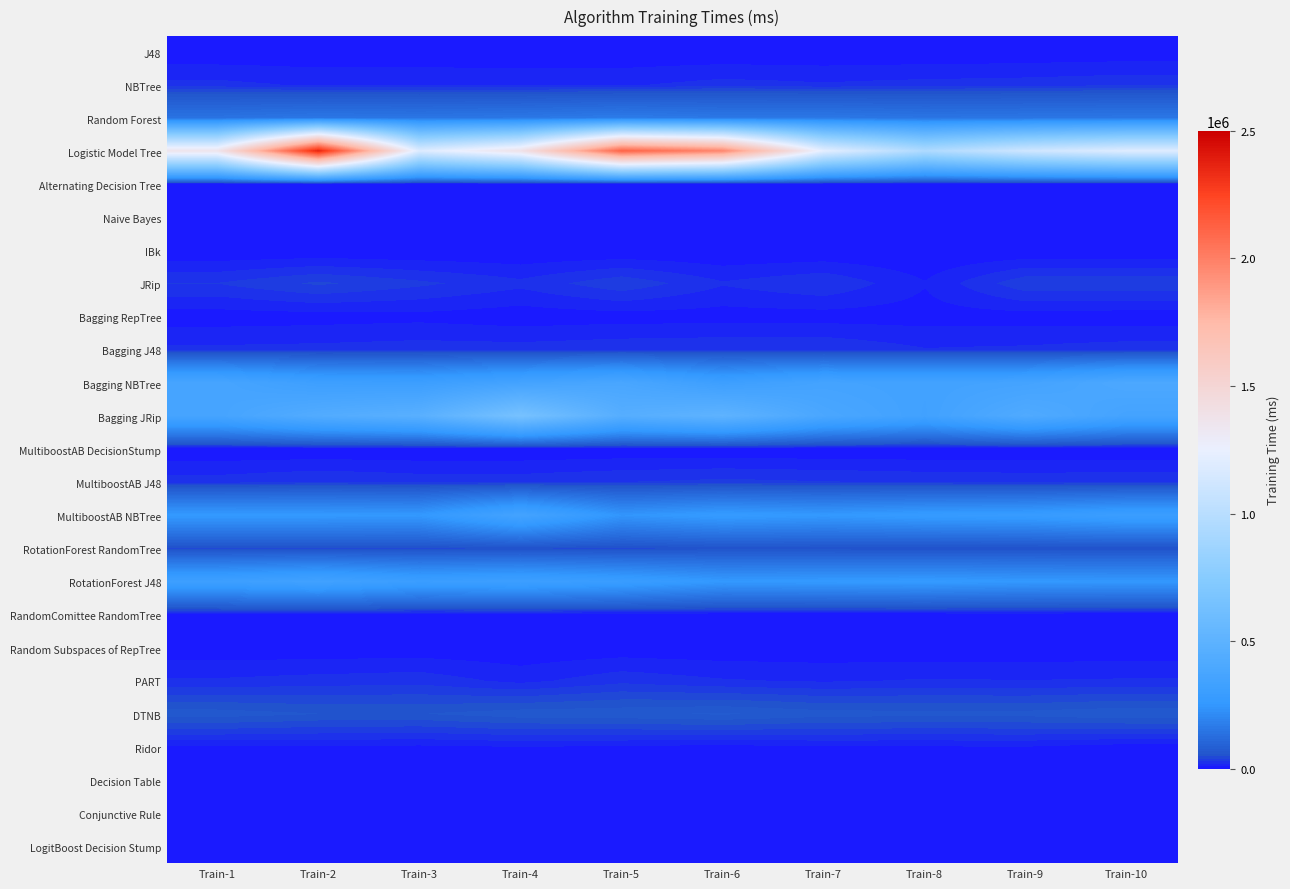

Between Train-4 and Train-10, which is larger?

Train-10